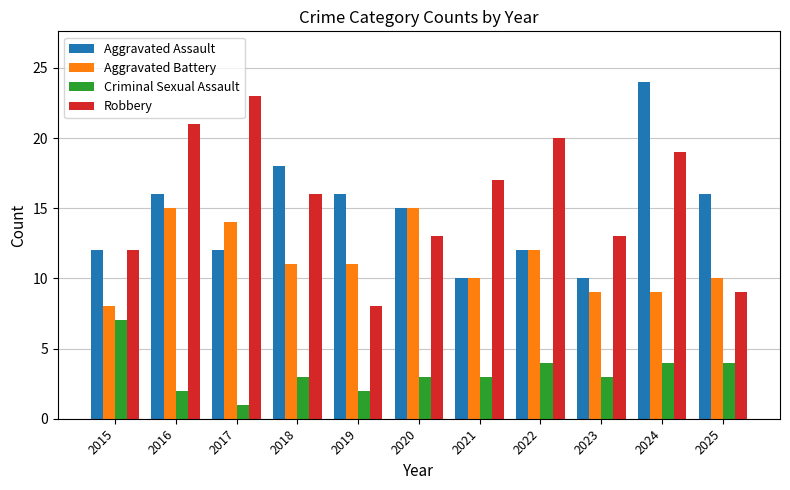

At 2018, list the series in order from largest to smallest.

Aggravated Assault, Robbery, Aggravated Battery, Criminal Sexual Assault